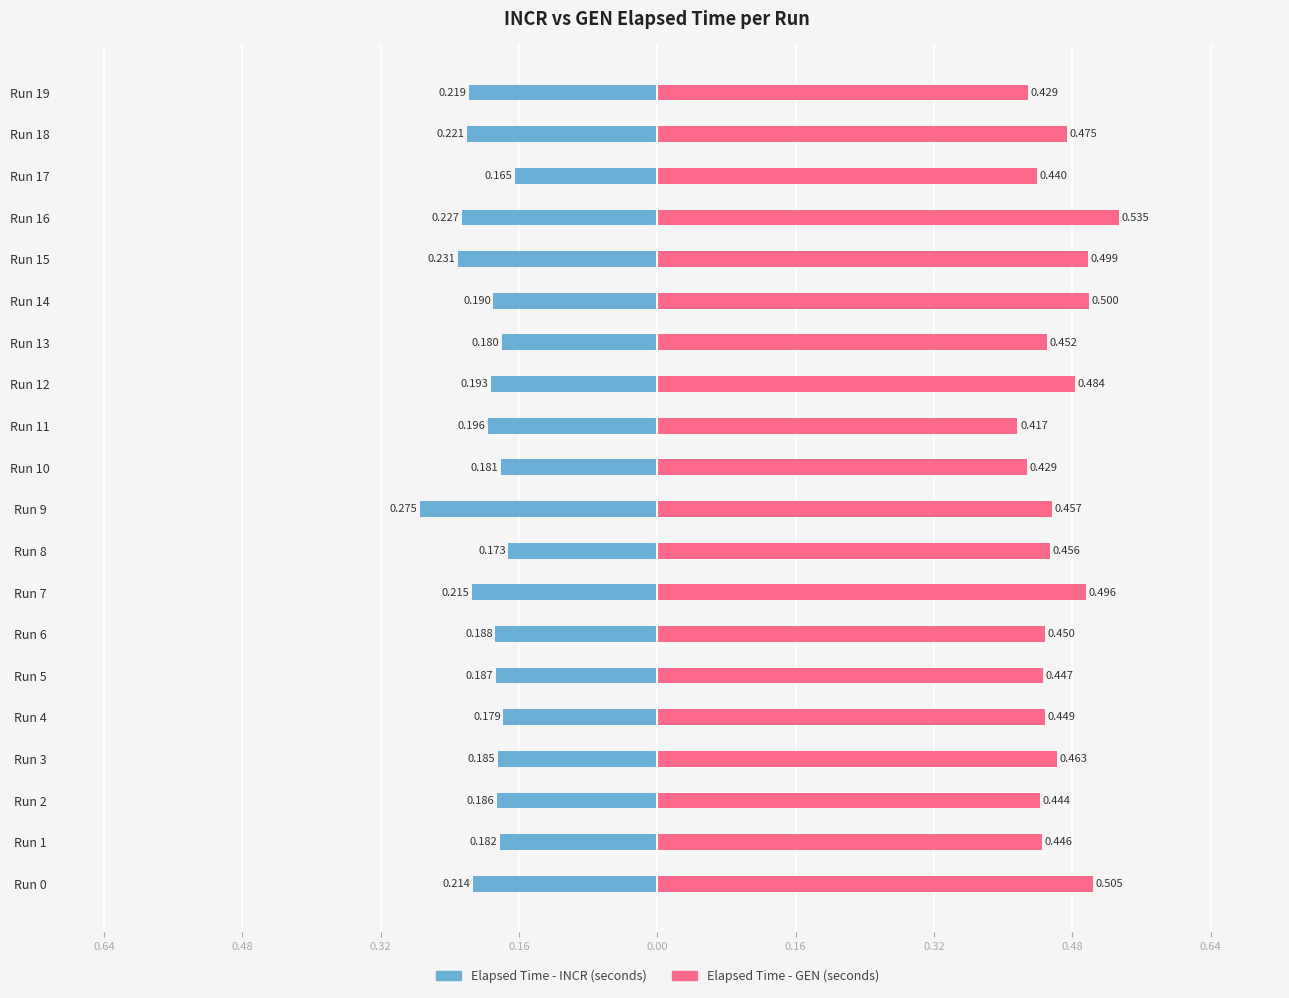

The Elapsed Time - INCR (seconds) series shows -0.2 at Run 16. True or false?

True